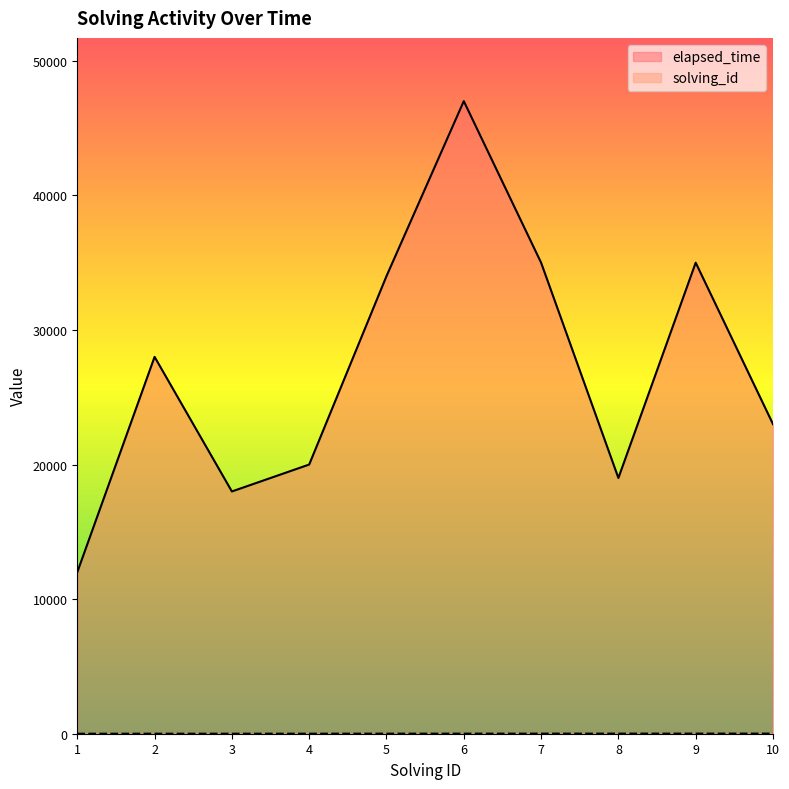

What is the value of the elapsed_time point at the 9th from the left?

35000